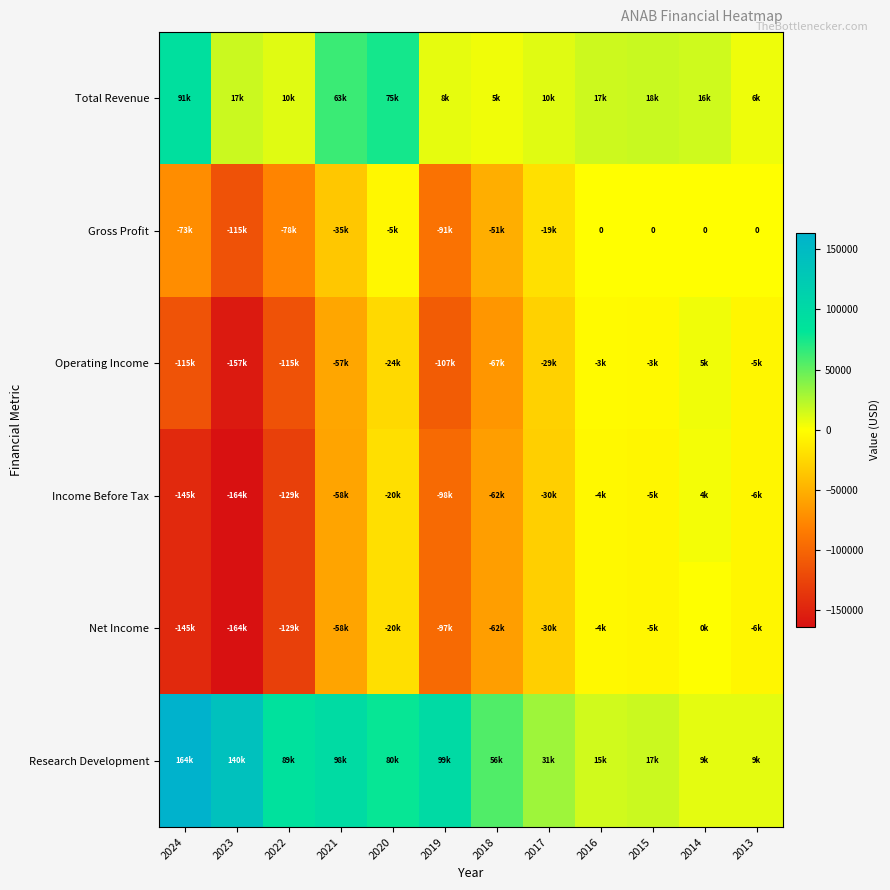

What is the difference between the second highest and minimum values in the Income Before Tax series?

159300